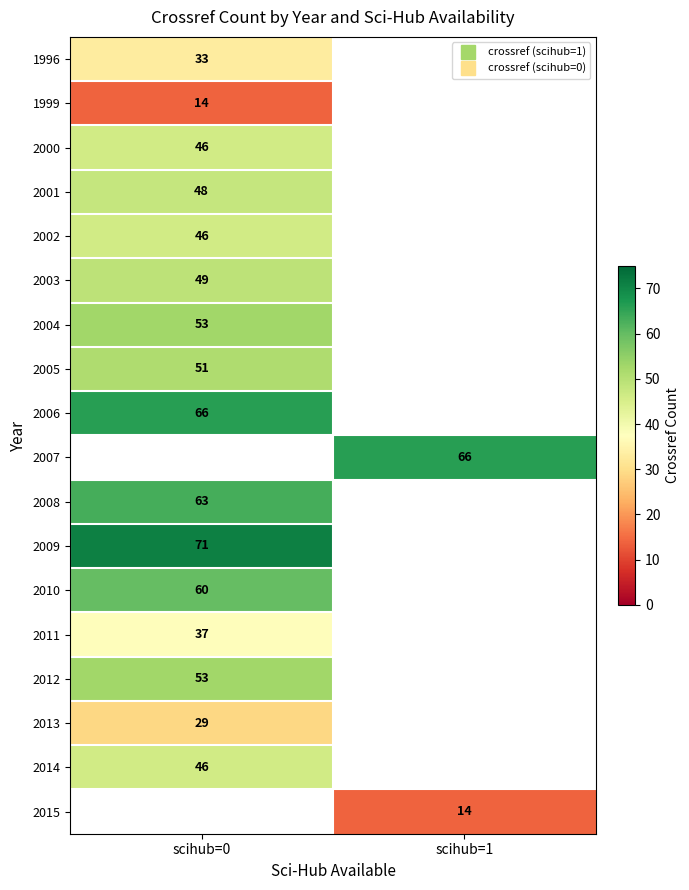

Where is 2000 nearest to the value 46?

scihub=0